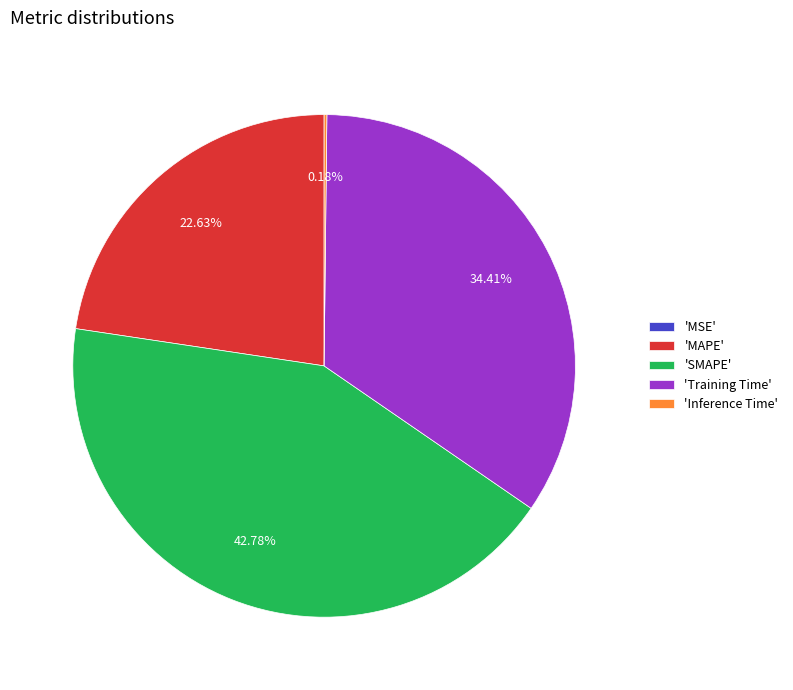

Does any single category account for the majority?

No